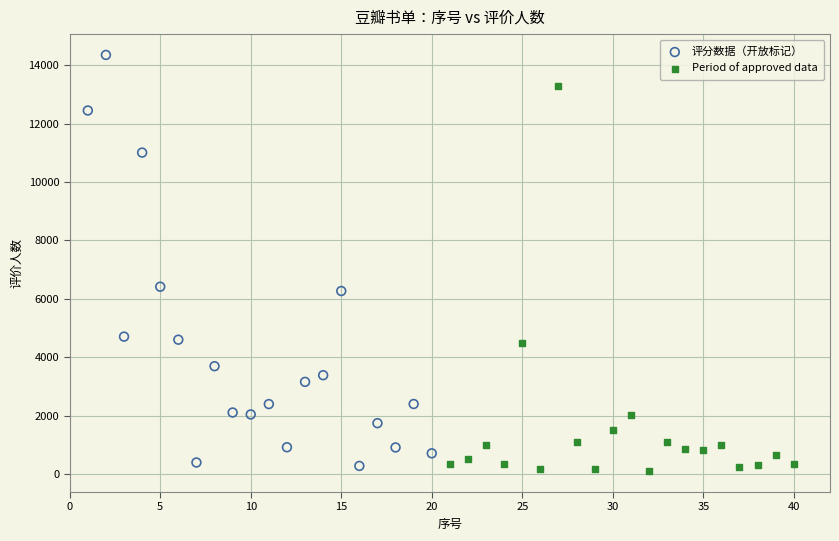

Which series has the widest spread of Y values?

评分数据（开放标记）